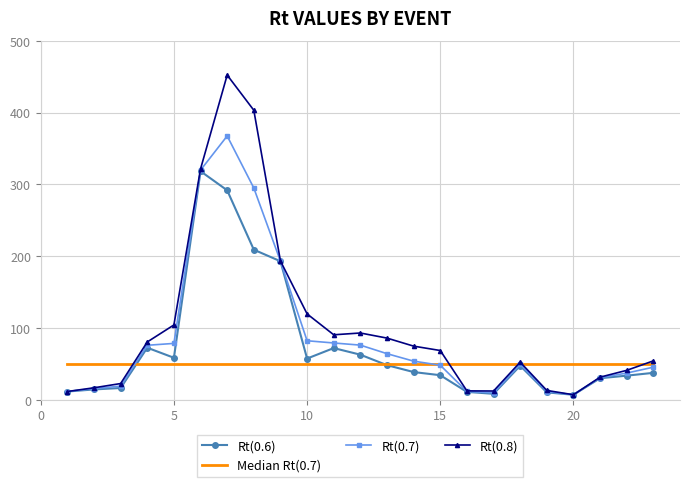

Rank the series by their maximum value, from lowest to highest.

Median Rt(0.7), Rt(0.6), Rt(0.7), Rt(0.8)